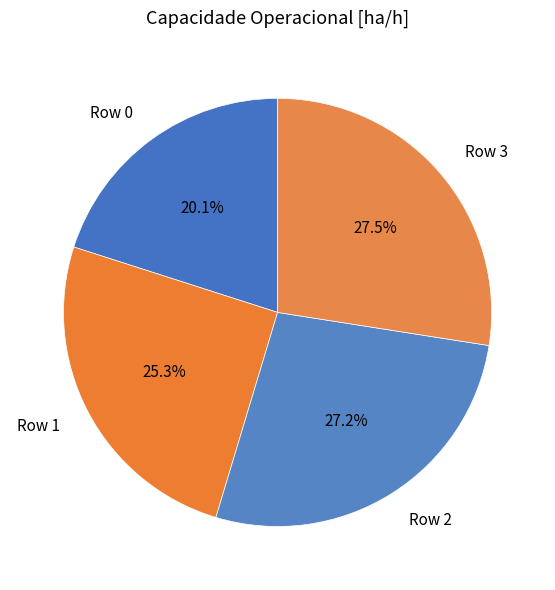

Which category has the smallest portion of the pie?

Row 0